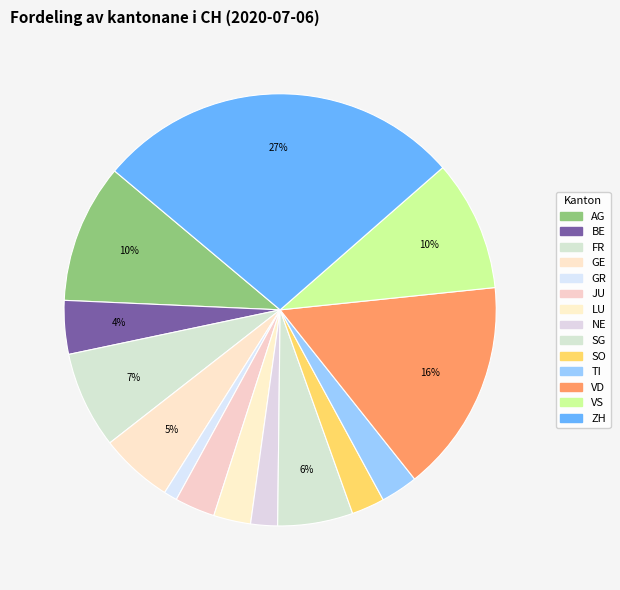

To the nearest percent, what percentage of the pie is SO?

2%